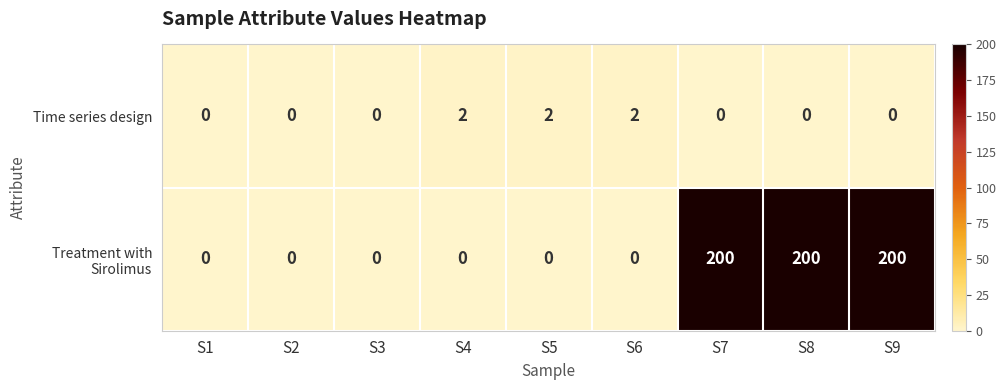

Reading left to right, transcribe all the data shown in this chart.

Time series design: S1=0	S2=0	S3=0	S4=2	S5=2	S6=2	S7=0	S8=0	S9=0
Treatment with Sirolimus: S1=0	S2=0	S3=0	S4=0	S5=0	S6=0	S7=200	S8=200	S9=200